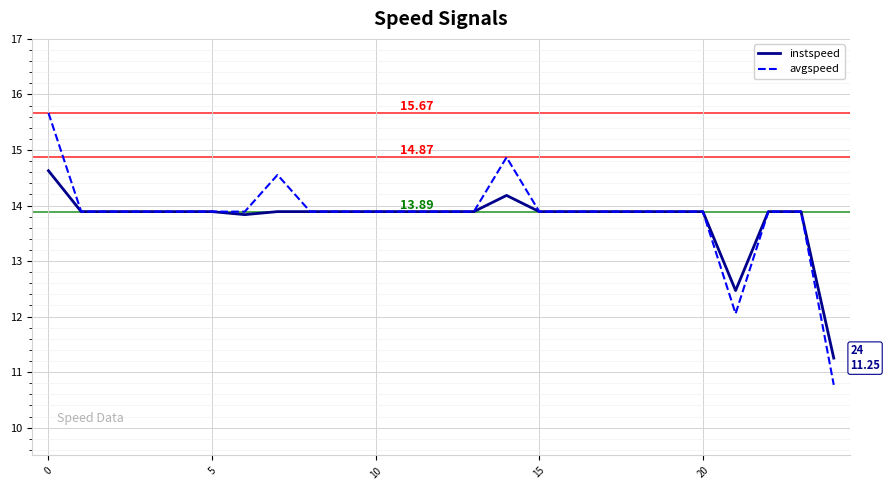

Which series has the widest spread of values?

avgspeed